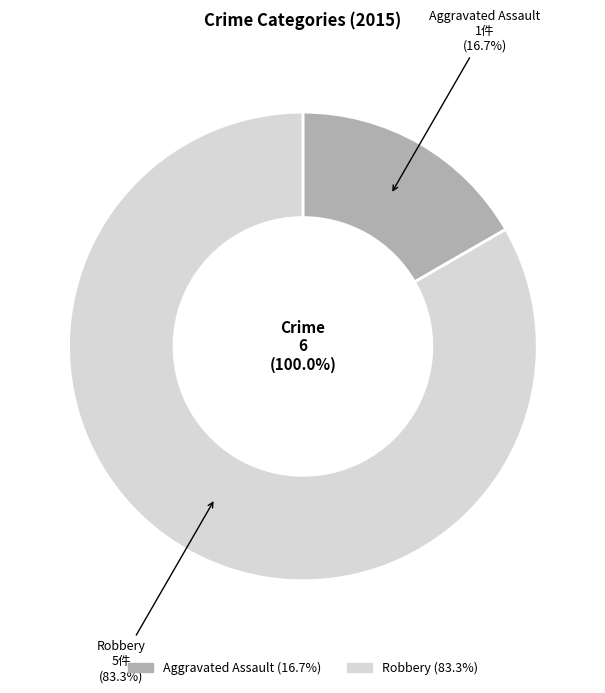

What percentage is the Aggravated Assault slice, to the nearest percent?

17%